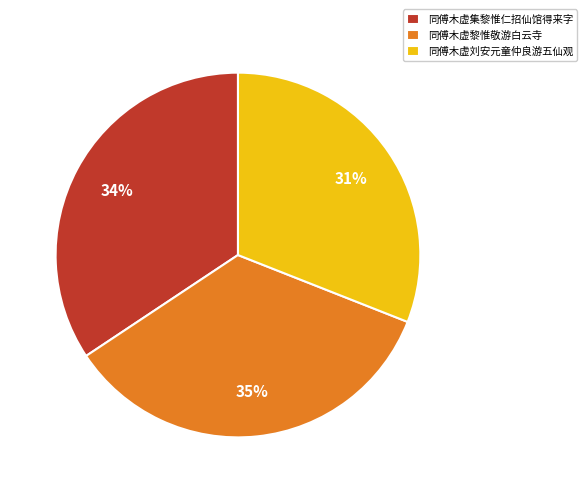

True or false: 同傅木虚刘安元童仲良游五仙观 accounts for 31% of the total.

True